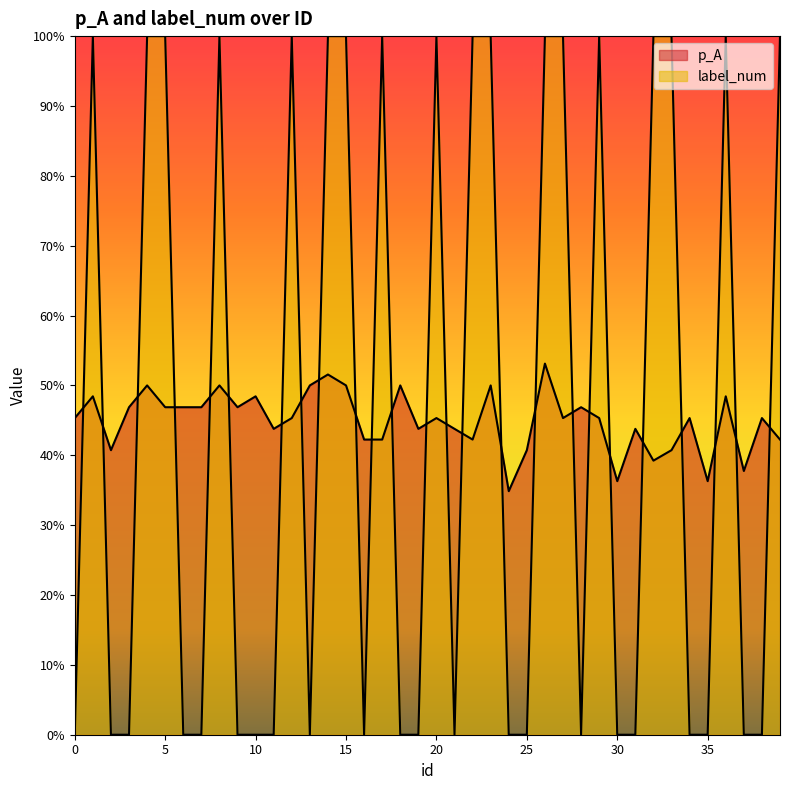

Which series ends up on top after the final intersection of p_A and label_num?

label_num